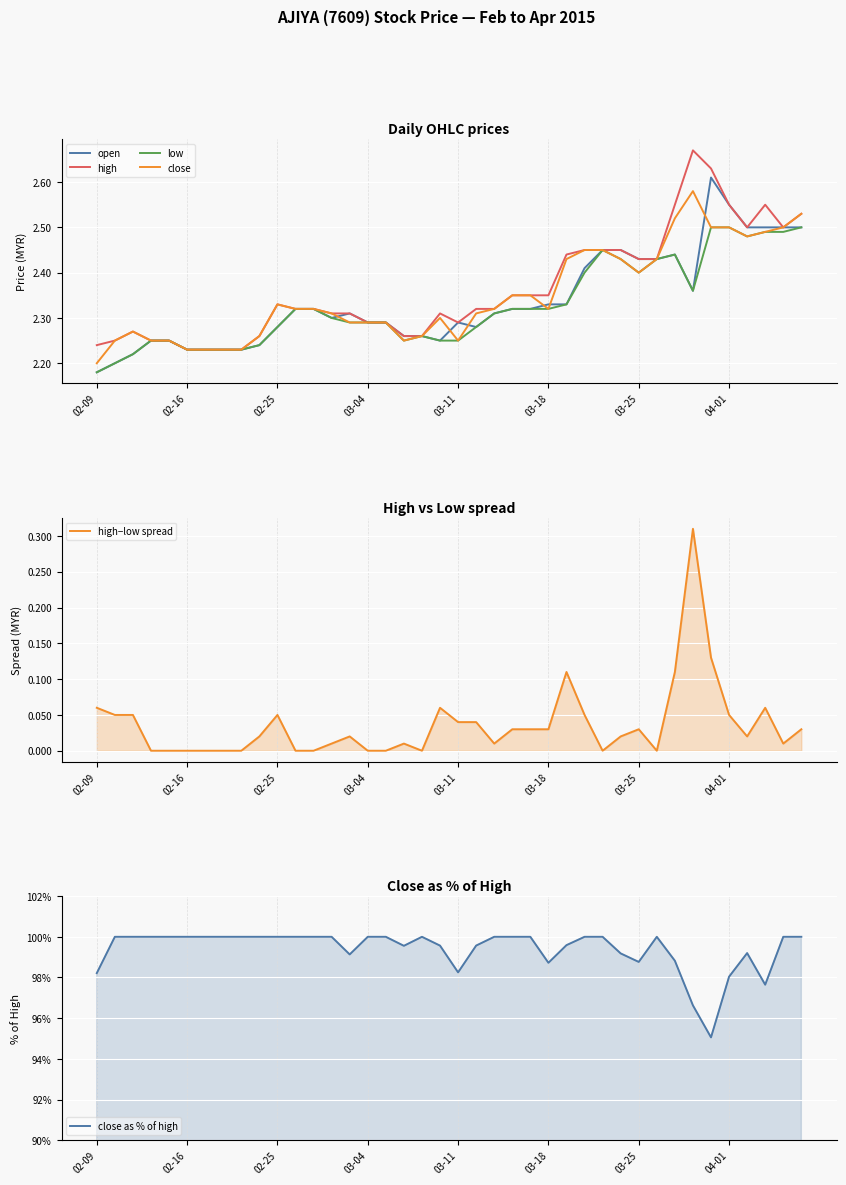

At which label is close closest to 2?

02-09